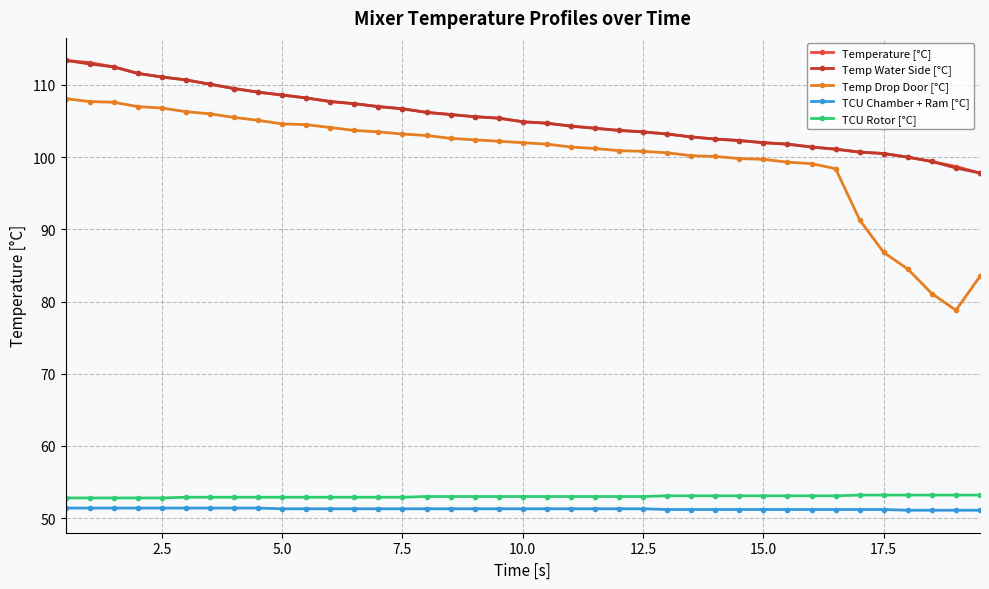

What is the value of the Temp Water Side [°C] point at the 9th from the left?

109.0